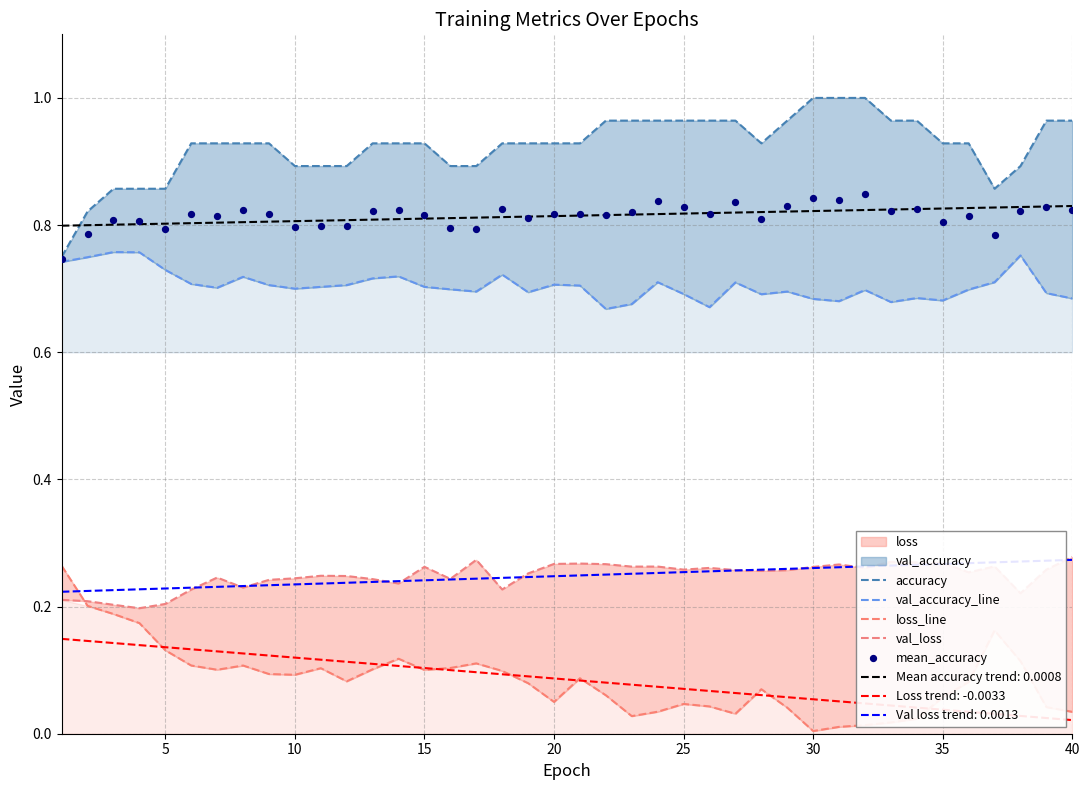

True or false: Val loss trend: 0.0013 and Mean accuracy trend: 0.0008 cross at least once.

False